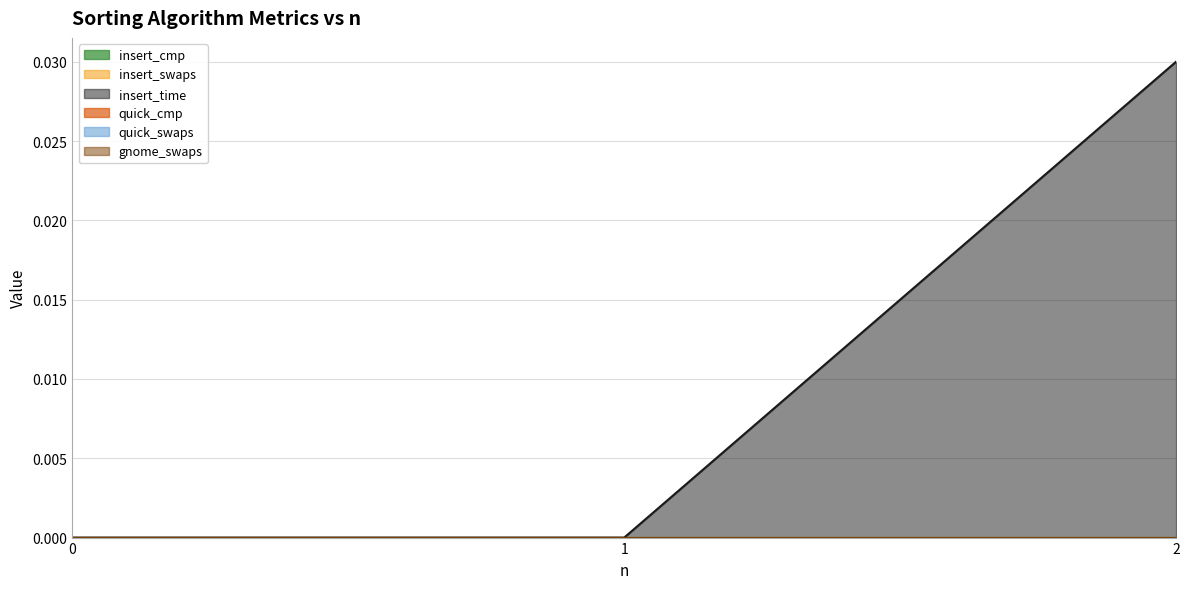

Rank the categories by quick_cmp value from lowest to highest.

0, 1, 2